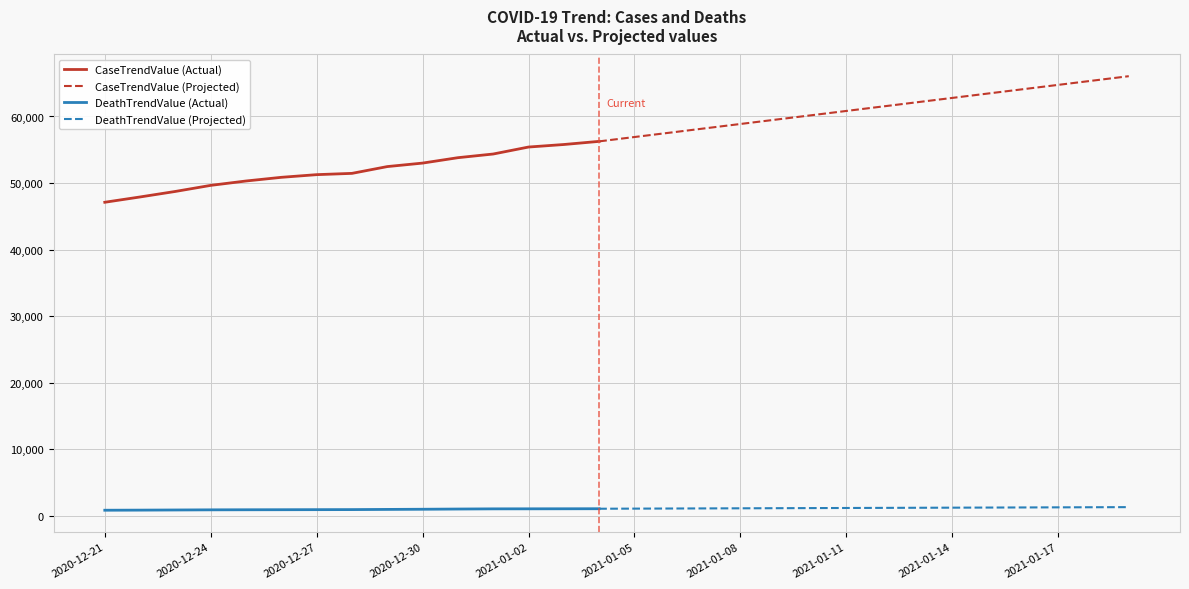

List the labels in order of DeathTrendValue value, smallest first.

2020-12-21, 2020-12-22, 2020-12-23, 2020-12-24, 2020-12-25, 2020-12-26, 2020-12-27, 2020-12-28, 2020-12-29, 2020-12-30, 2020-12-31, 2021-01-01, 2021-01-02, 2021-01-03, 2021-01-04, 2021-01-05, 2021-01-06, 2021-01-07, 2021-01-08, 2021-01-09, 2021-01-10, 2021-01-11, 2021-01-12, 2021-01-13, 2021-01-14, 2021-01-15, 2021-01-16, 2021-01-17, 2021-01-18, 2021-01-19